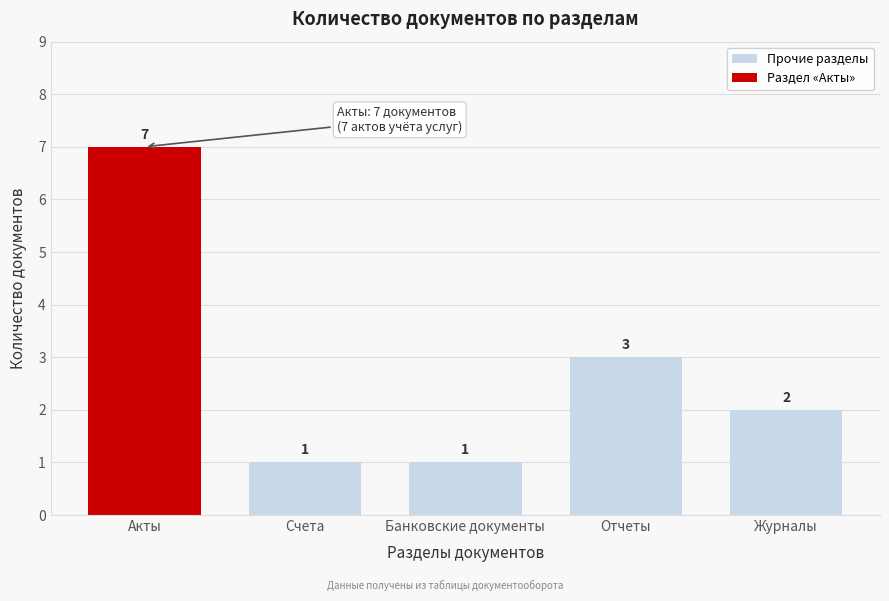

Reading left to right, what are all the values shown in this chart?

7	1	1	3	2